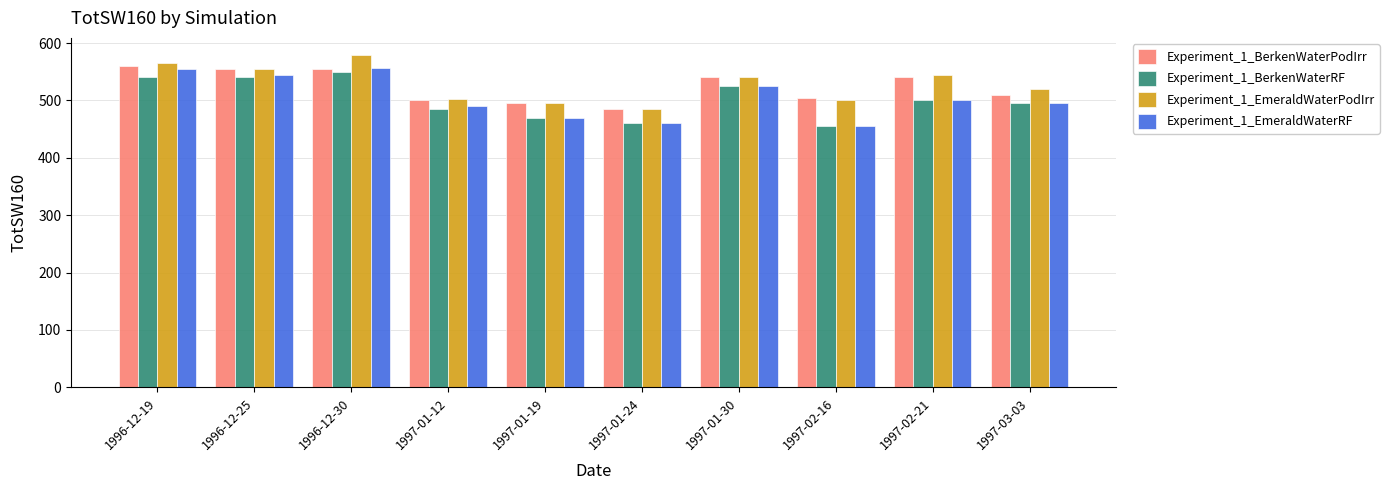

Is it true that Experiment_1_BerkenWaterPodIrr equals 495 at 1997-01-19?

True